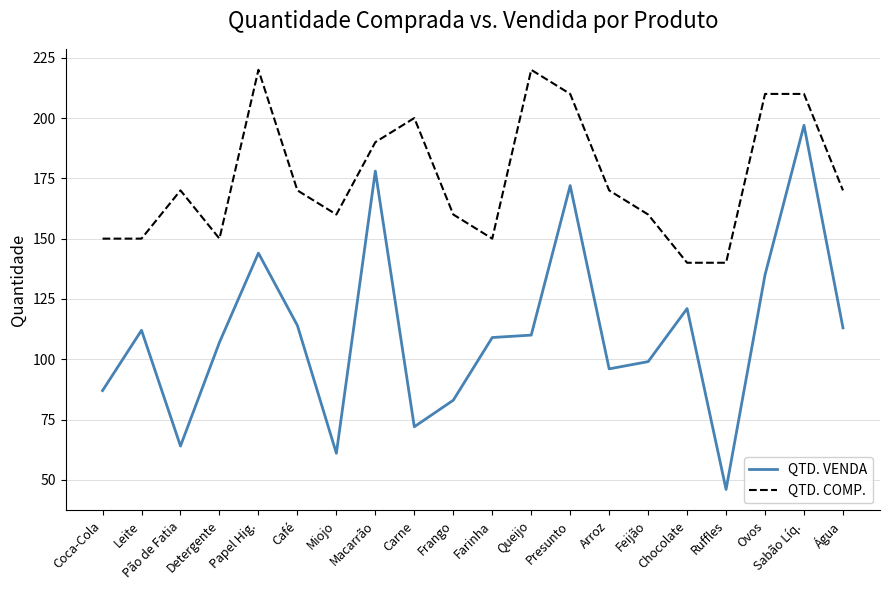

At which category does the chart reach its minimum across all series?

Ruffles